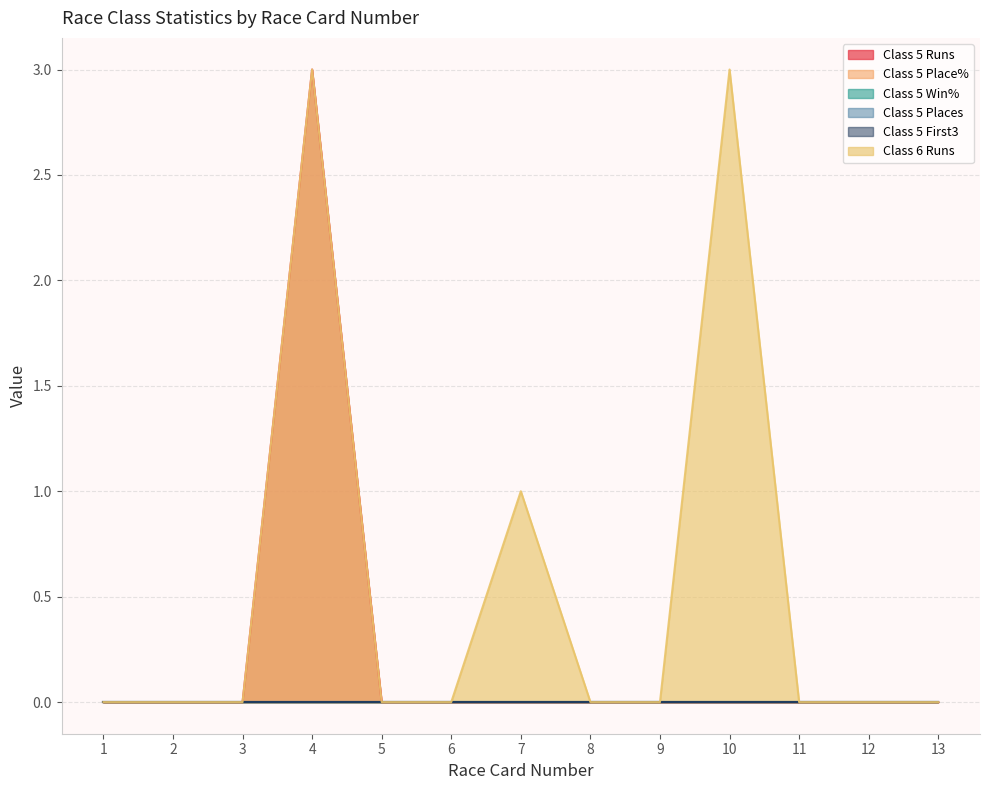

At how many categories does at least one series exceed 2?

2